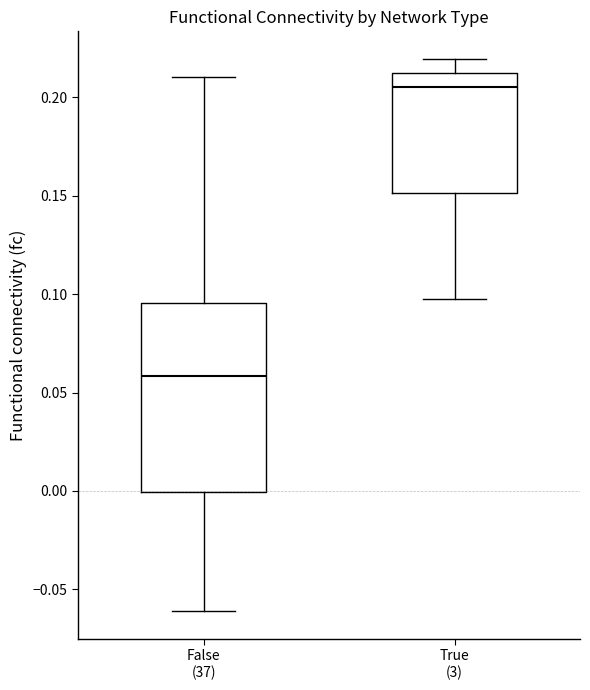

Reading left to right, read every box against the y-axis: the position of its median line, the range the box covers, and the ends of its whiskers. The values are not printed on the chart, so give them approximately, as read against the axis.

False (37): median 0.060, box 0.000 to 0.095, whiskers -0.060 to 0.210
True (3): median 0.205, box 0.150 to 0.210, whiskers 0.095 to 0.220